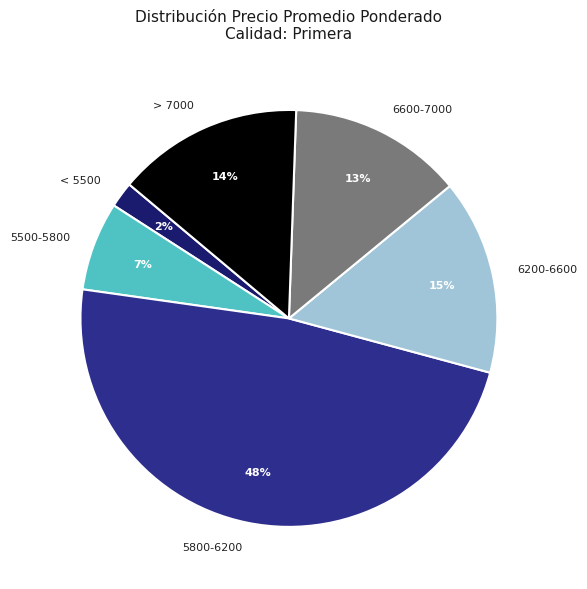

Rank the categories by value from highest to lowest.

5800-6200, 6200-6600, > 7000, 6600-7000, 5500-5800, < 5500